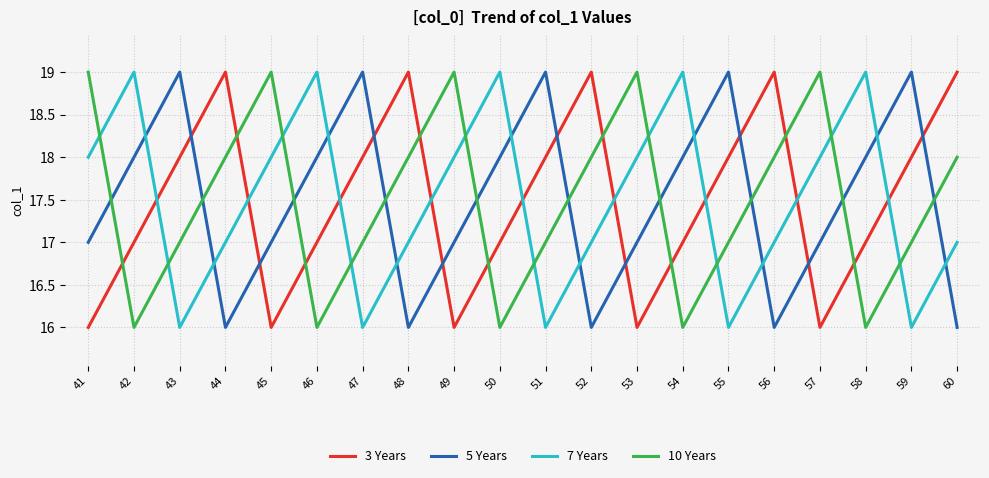

Does the chart have visible grid lines?

Yes